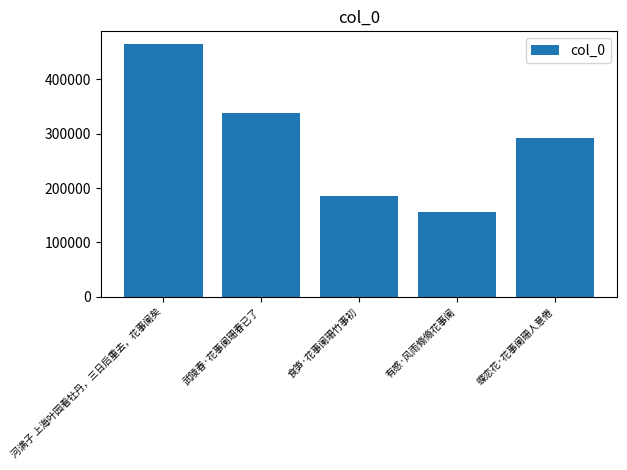

List the labels in order of value, smallest first.

有感·风雨翛翛花事阑, 食笋·花事阑珊竹事初, 蝶恋花·花事阑珊人意倦, 武陵春·花事阑珊春已了, 河满子 上海叶园看牡丹，三日后重去，花事阑矣